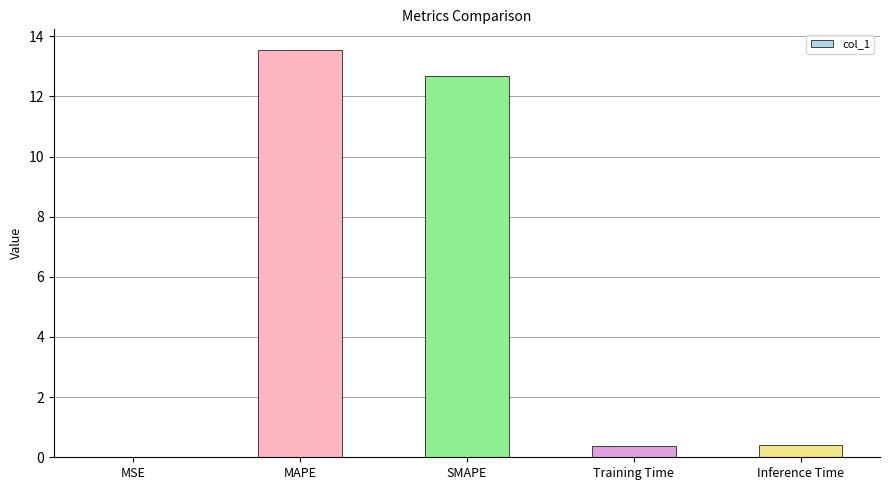

Read the value at Inference Time.

0.4